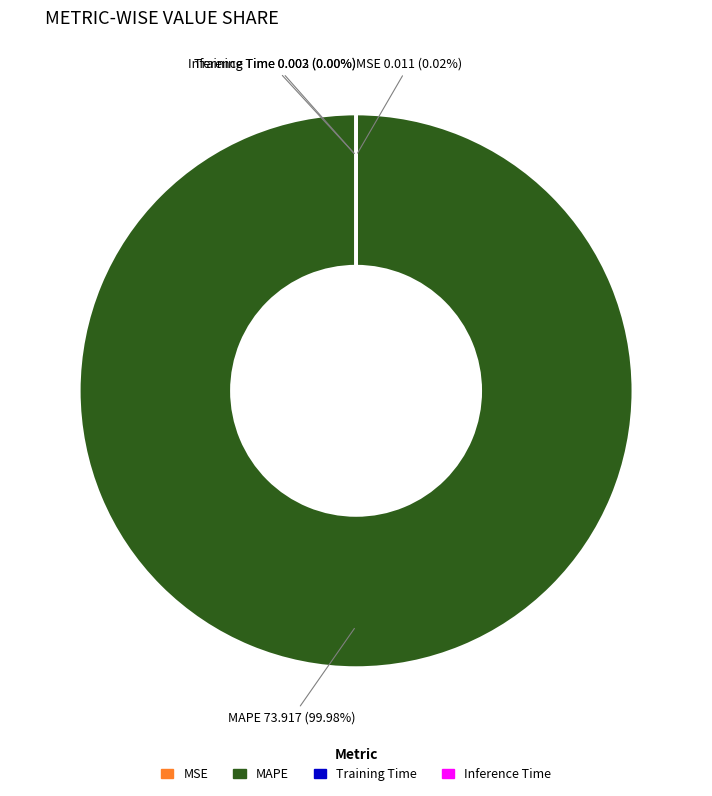

Which category has the biggest portion of the pie?

MAPE